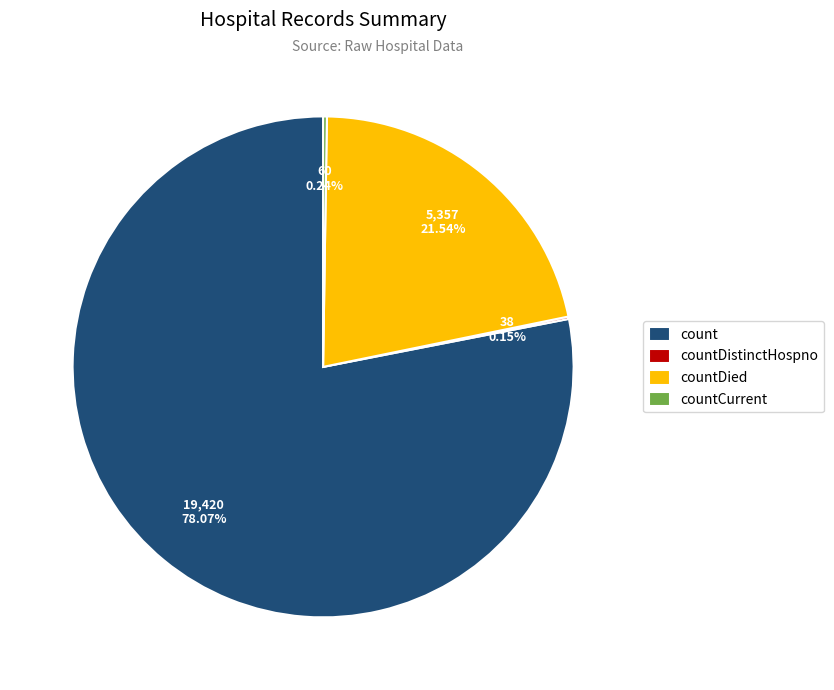

Does countDied represent more than half of the total?

No